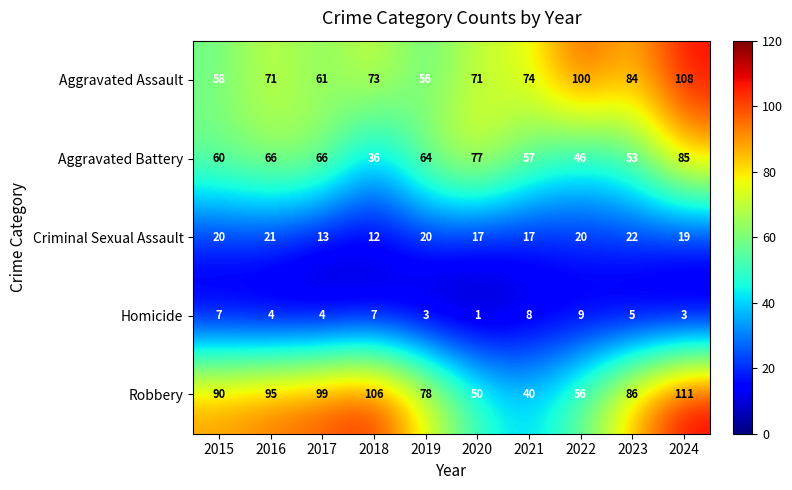

Is it true that Criminal Sexual Assault equals 20 at 2022?

True